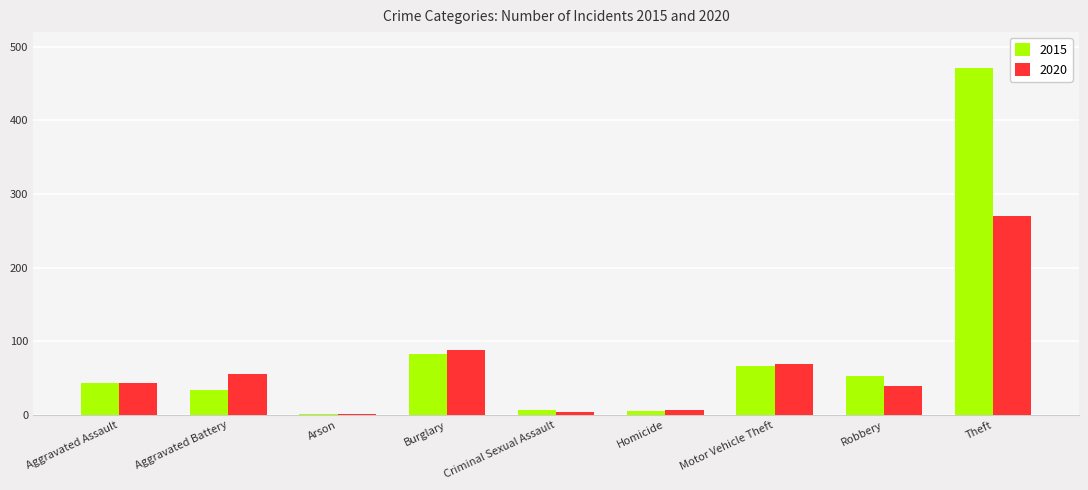

At which label does 2020 reach its peak?

Theft